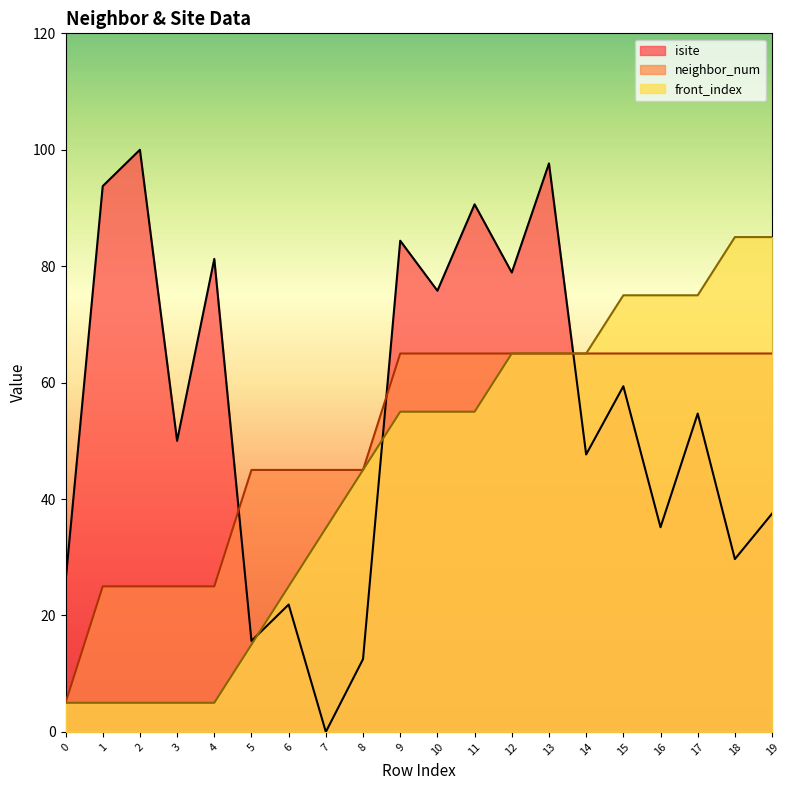

Which series ends up on top after the final intersection of neighbor_num and isite?

neighbor_num